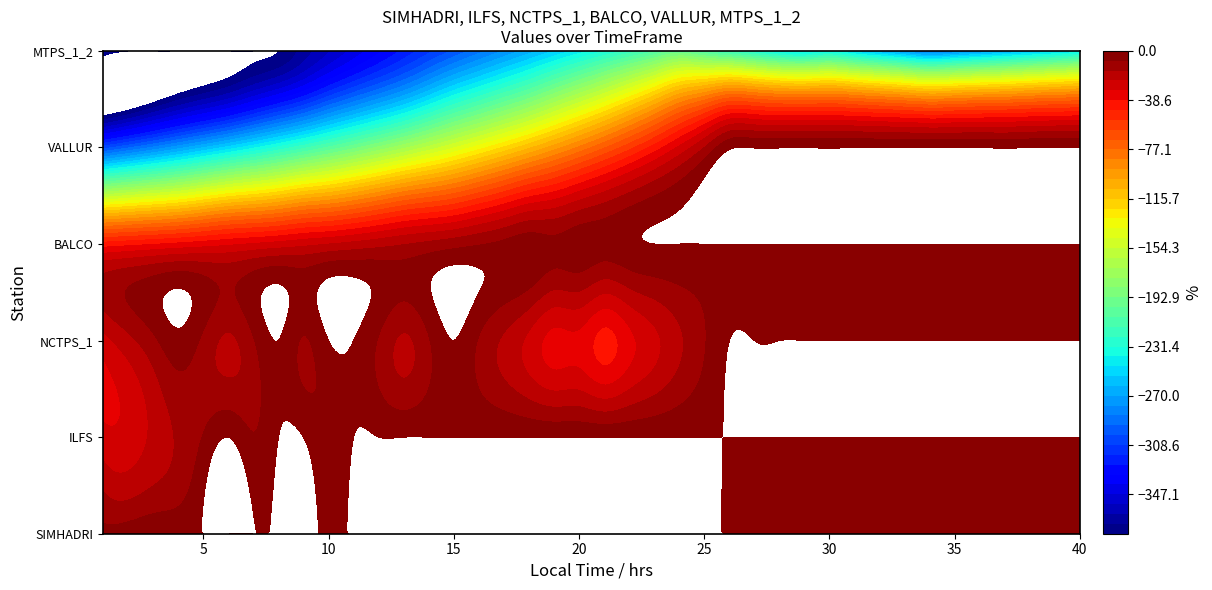

List the series in order of their peak value, highest first.

SIMHADRI, ILFS, NCTPS_1, BALCO, VALLUR, MTPS_1_2